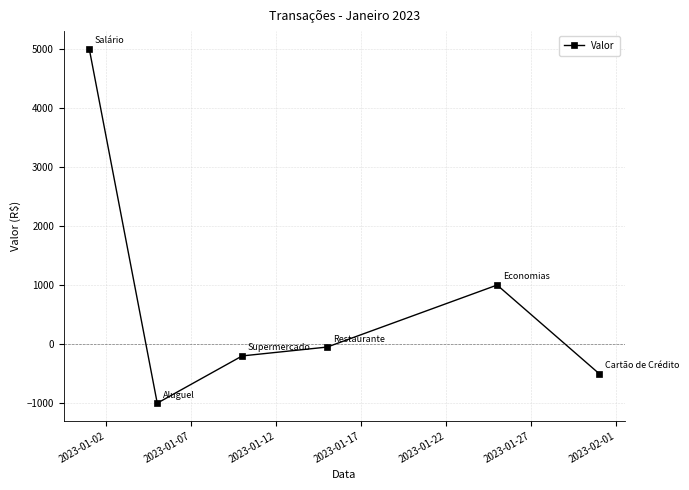

What is the value of the 2nd point from the left?

-1000